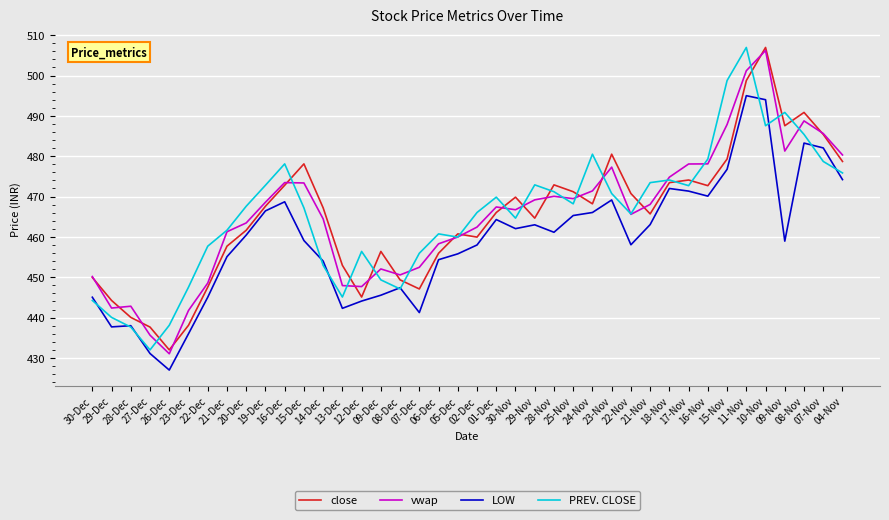

The value of LOW at 18-Nov is 472.0. True or false?

True